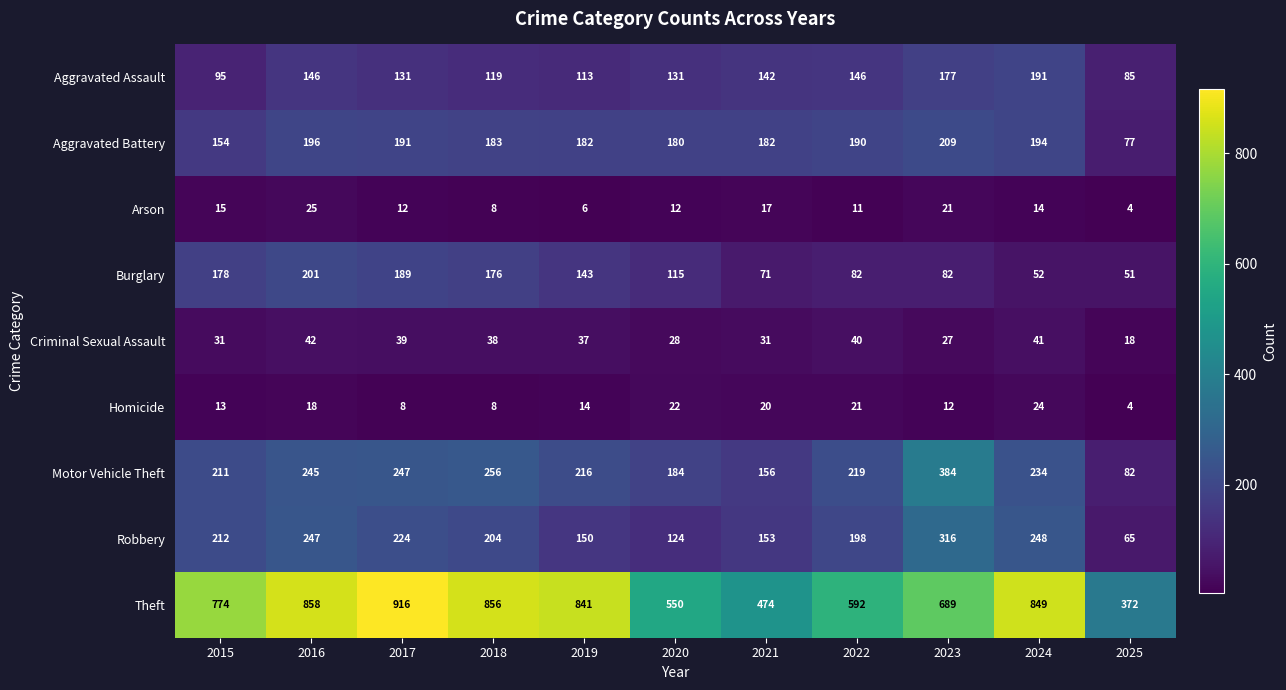

Rank the series by their maximum value, from lowest to highest.

Homicide, Arson, Criminal Sexual Assault, Aggravated Assault, Burglary, Aggravated Battery, Robbery, Motor Vehicle Theft, Theft